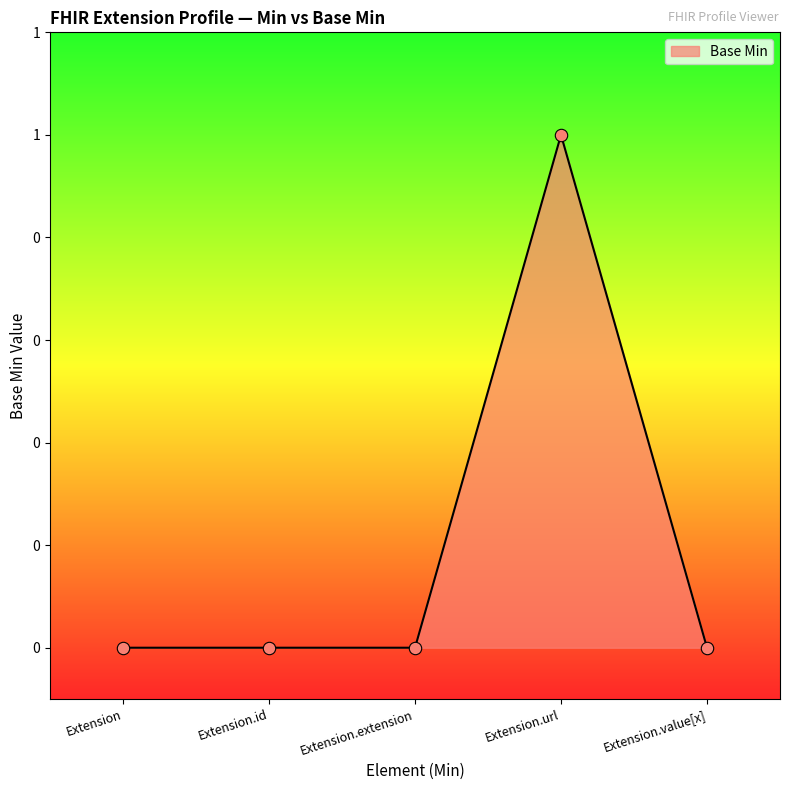

Which has a higher value, Extension or Extension.extension?

Extension